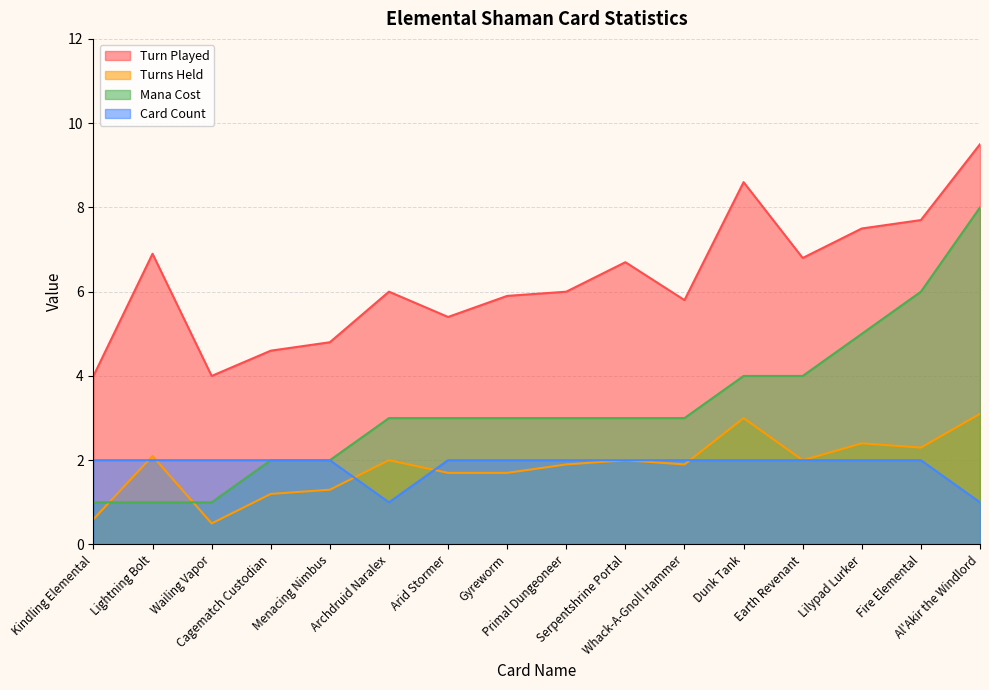

Rank the categories by Card Count value from highest to lowest.

Kindling Elemental, Lightning Bolt, Wailing Vapor, Cagematch Custodian, Menacing Nimbus, Arid Stormer, Gyreworm, Primal Dungeoneer, Serpentshrine Portal, Whack-A-Gnoll Hammer, Dunk Tank, Earth Revenant, Lilypad Lurker, Fire Elemental, Archdruid Naralex, Al'Akir the Windlord